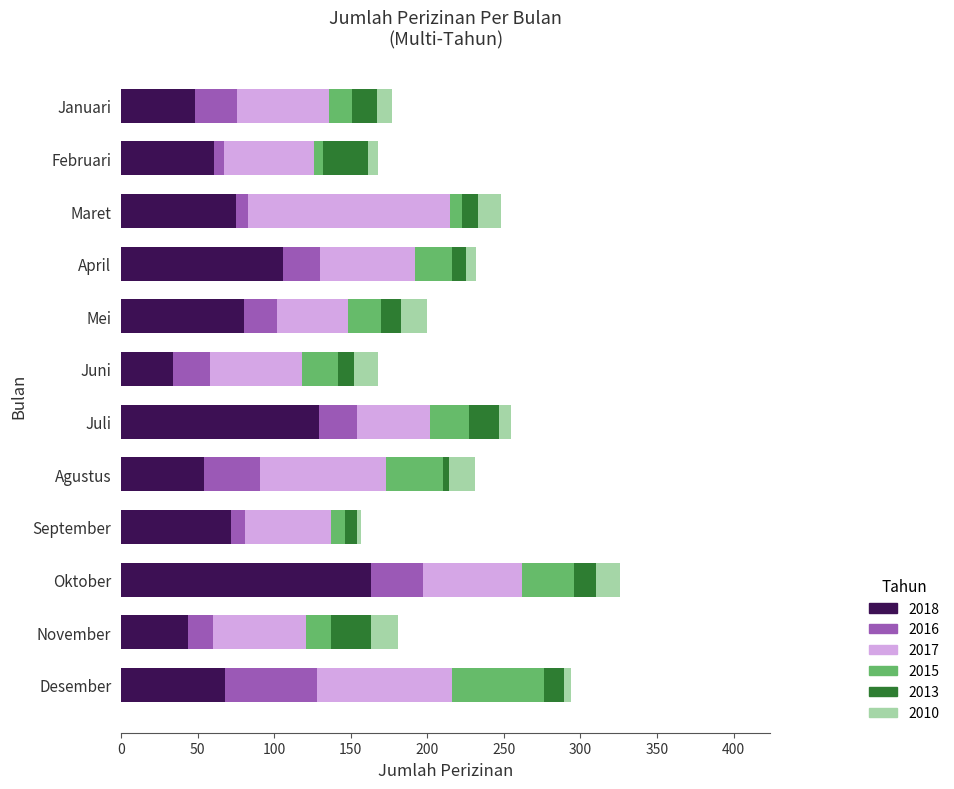

The 2018 series shows 61 at Februari. True or false?

True